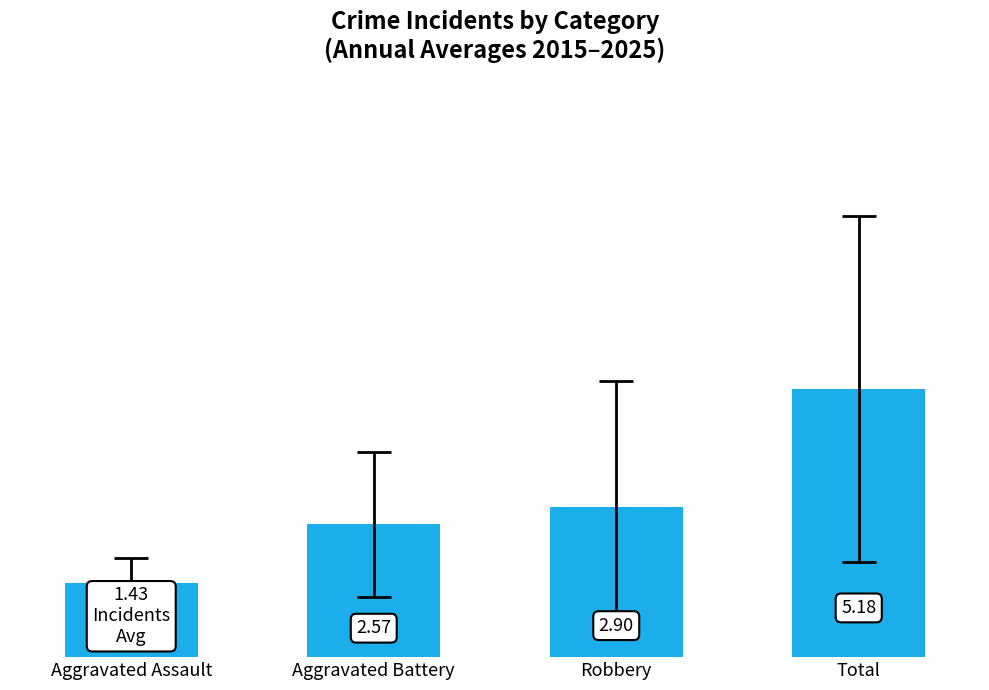

Which label corresponds to the largest value in the chart?

Total